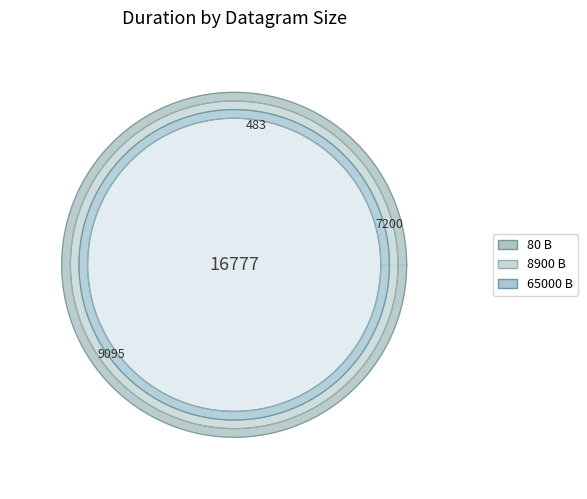

Does 80 account for over 50% of the chart?

No